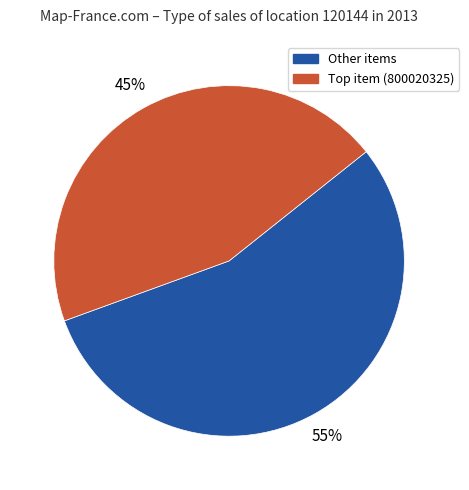

To the nearest percent, what is the average slice percentage?

50%